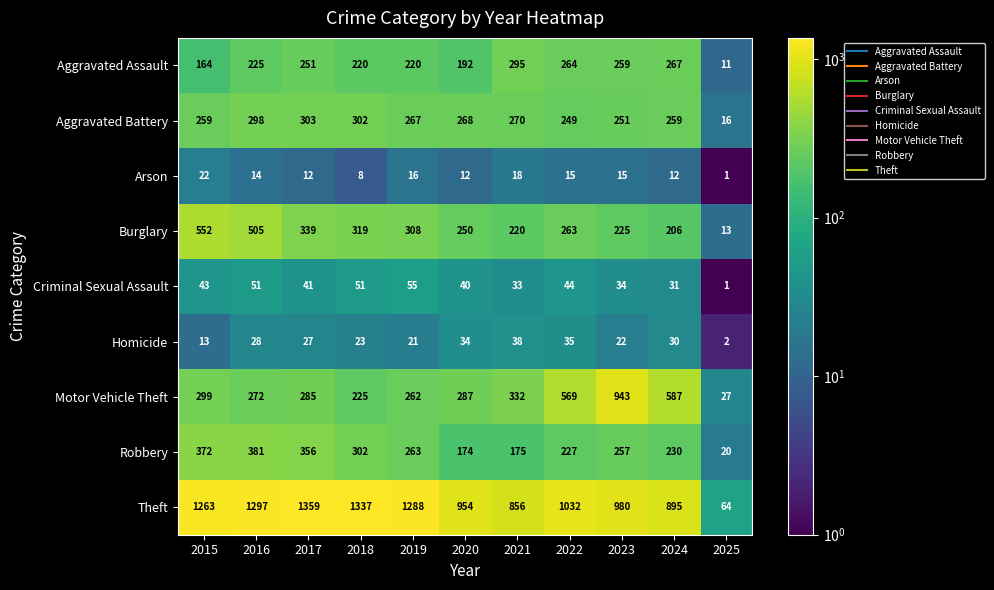

Is it true that Robbery equals 80 at 2015?

False